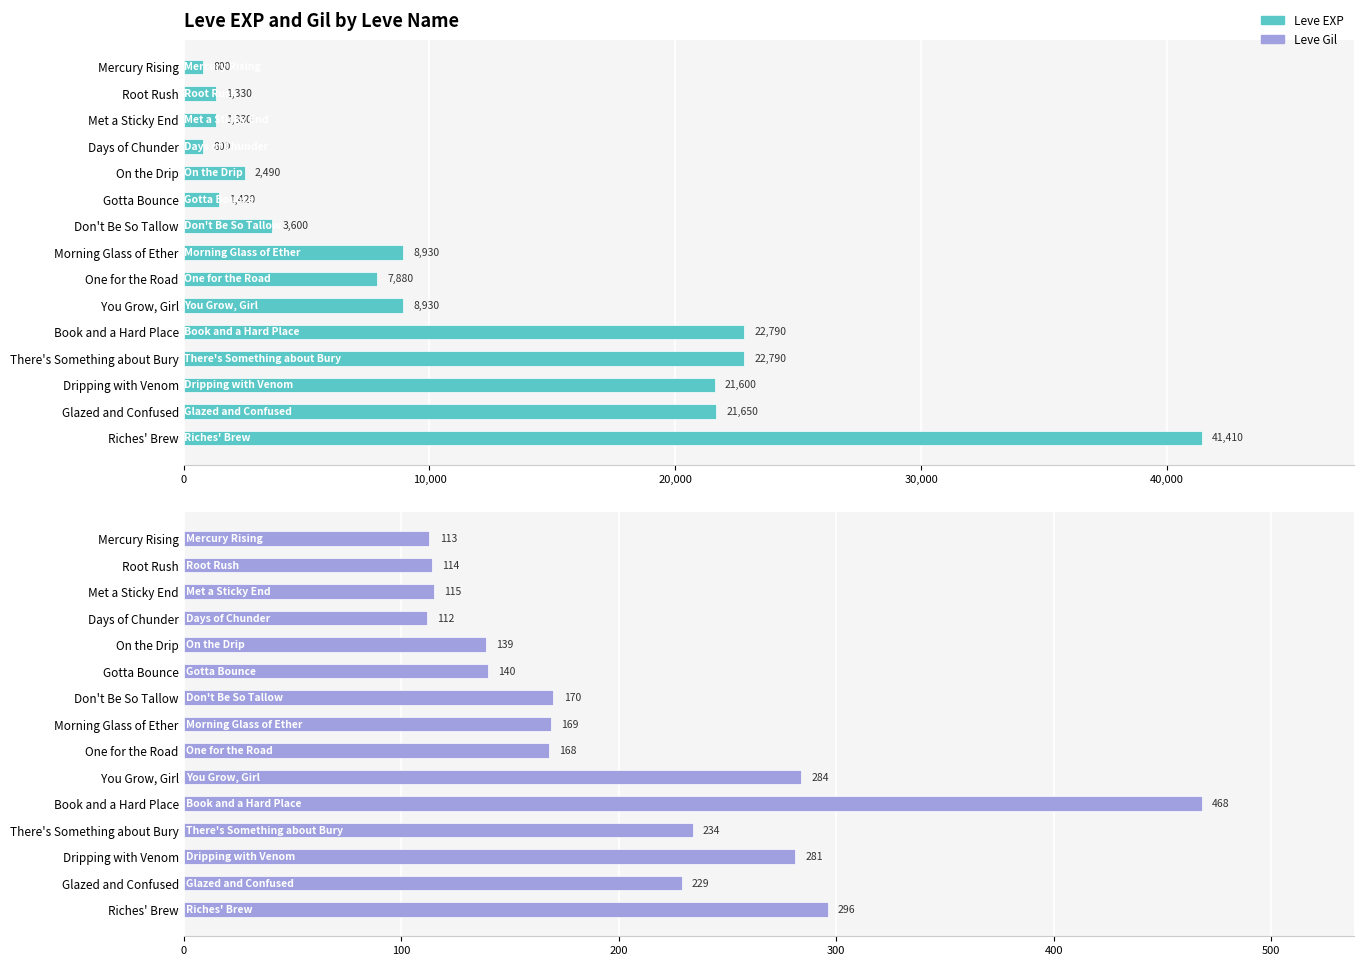

List the series in order of their overall mean, lowest first.

Leve Gil, Leve EXP